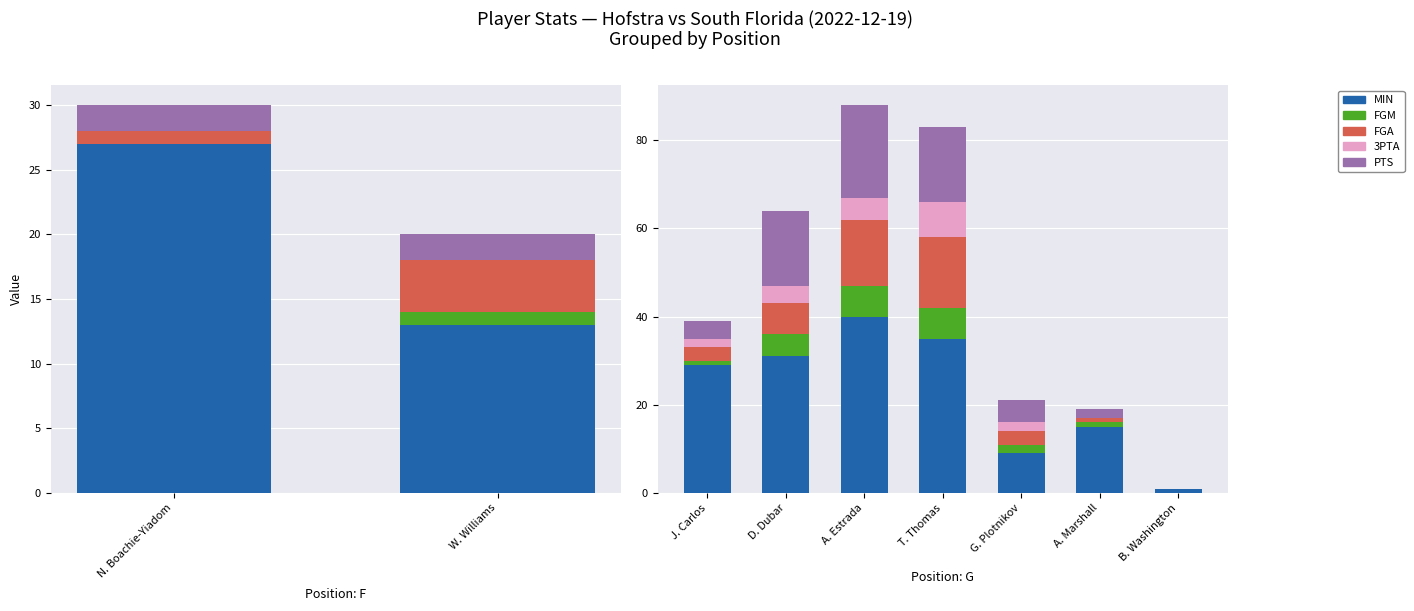

How many bars are there in each group?

5